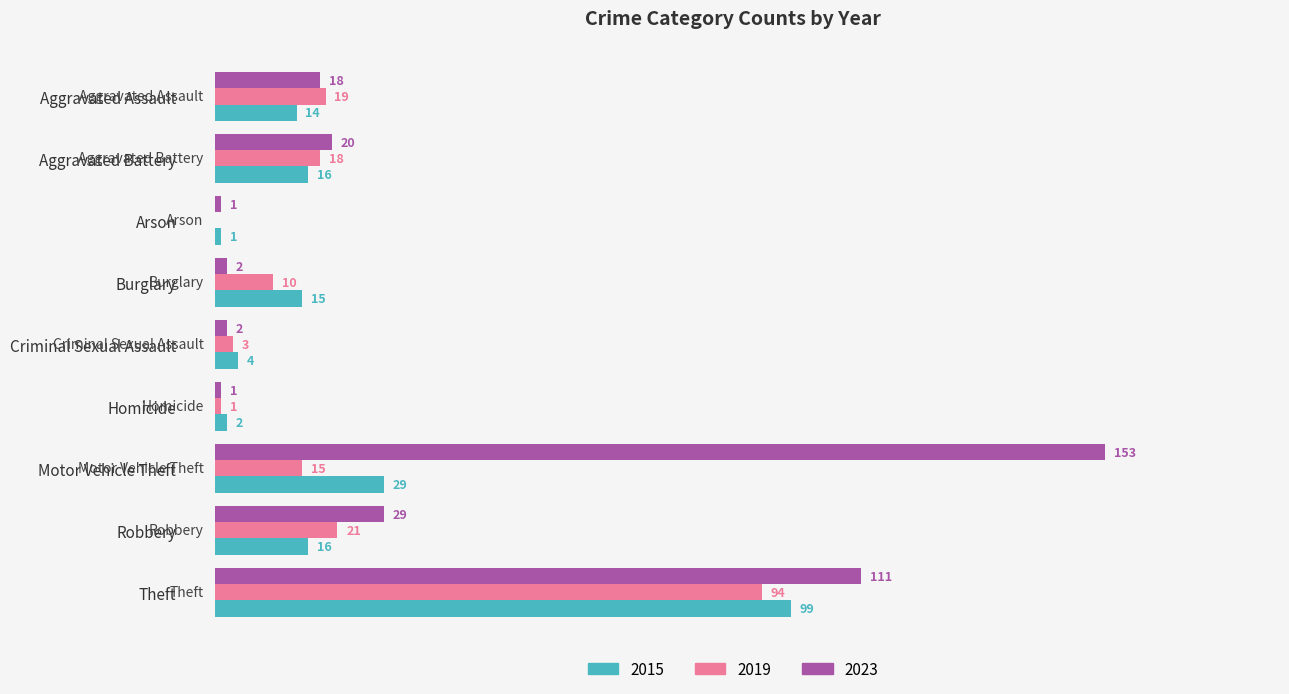

At which label is 2019 closest to 47?

Robbery